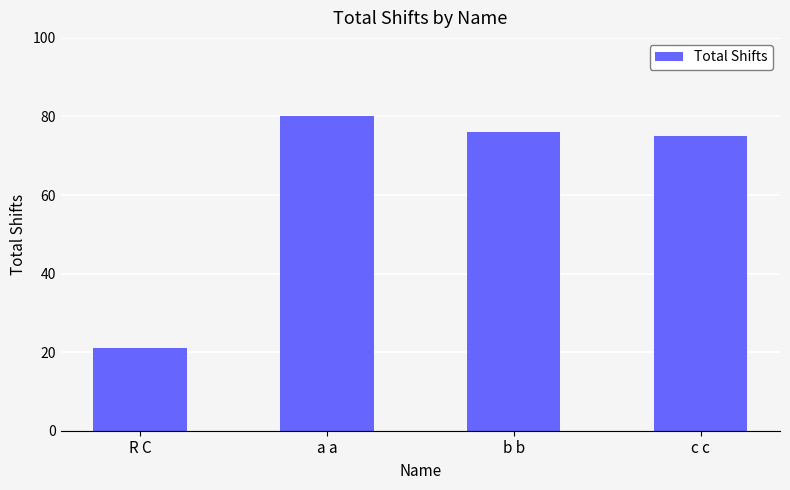

What is the change in value from a a to b b?

-4